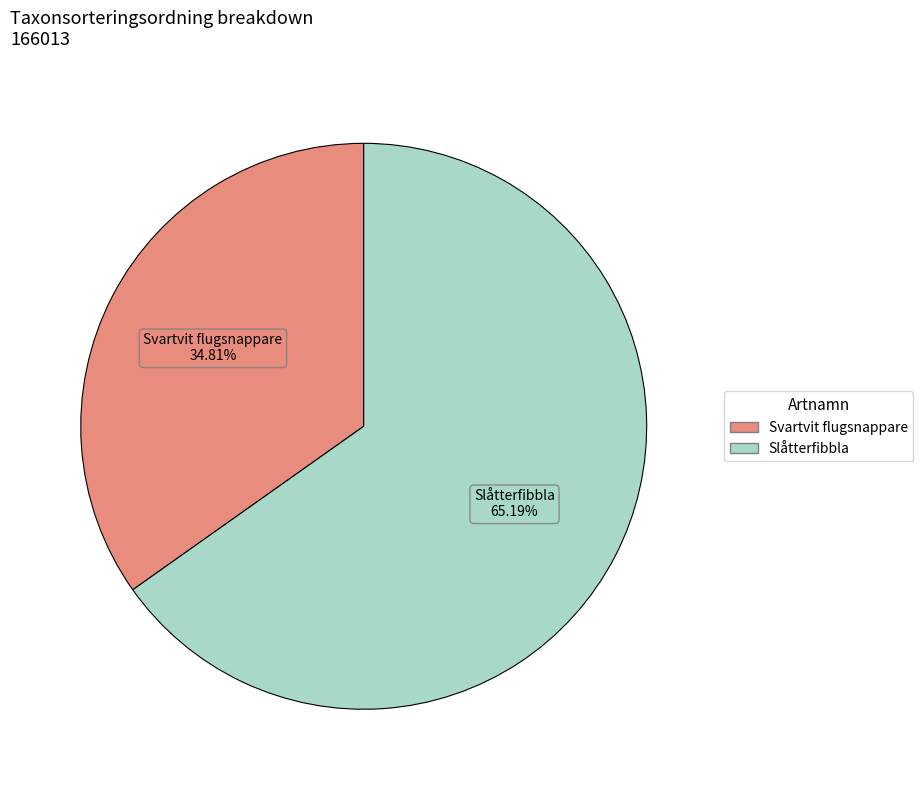

The Svartvit flugsnappare slice represents 44% of the pie. True or false?

False